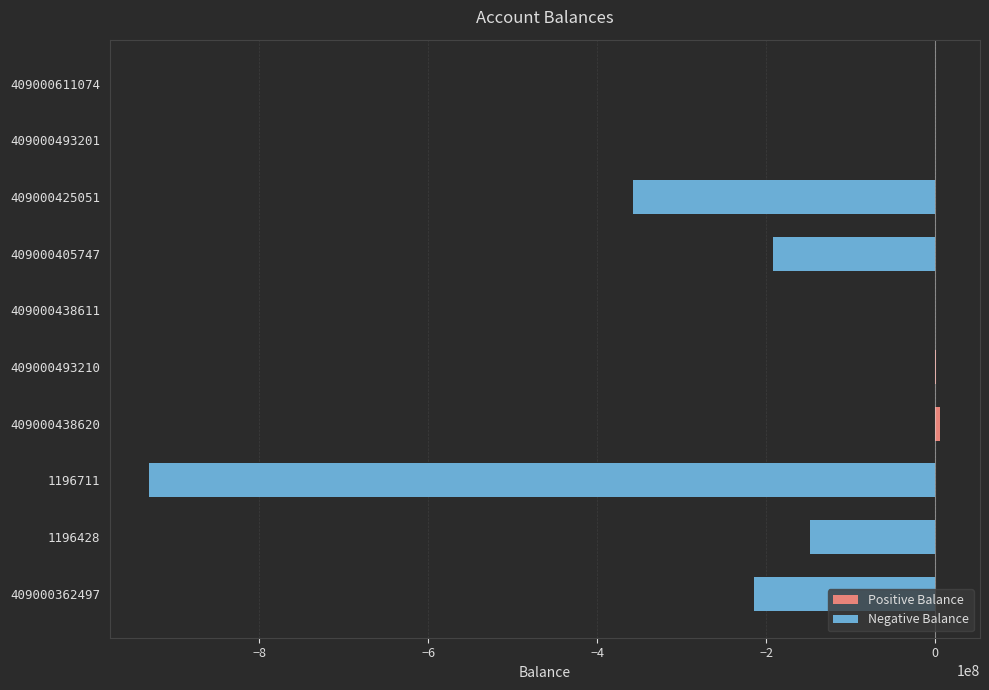

Count the number of values greater than 281383.

5